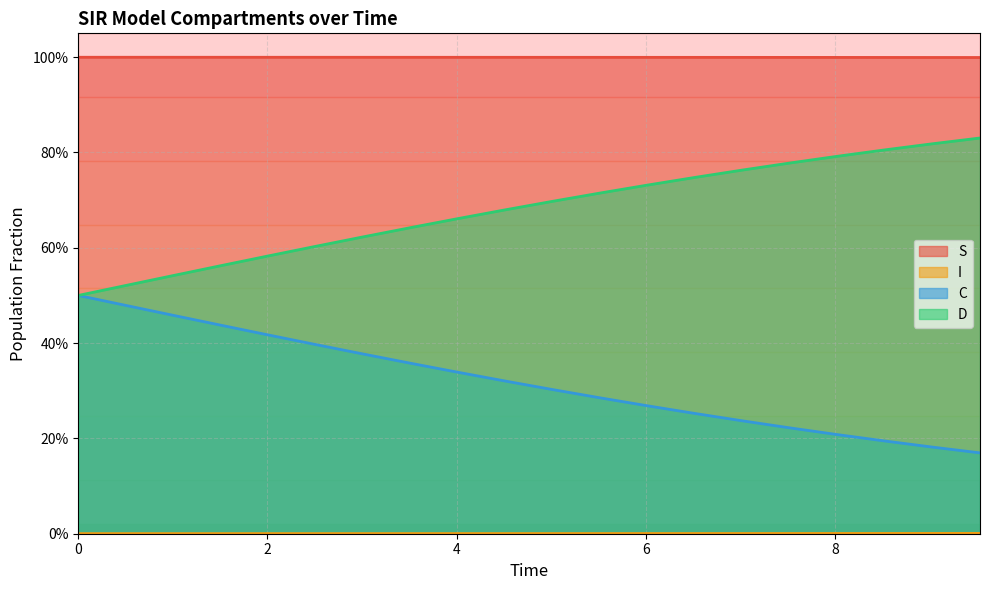

How many distinct data groups are displayed?

4